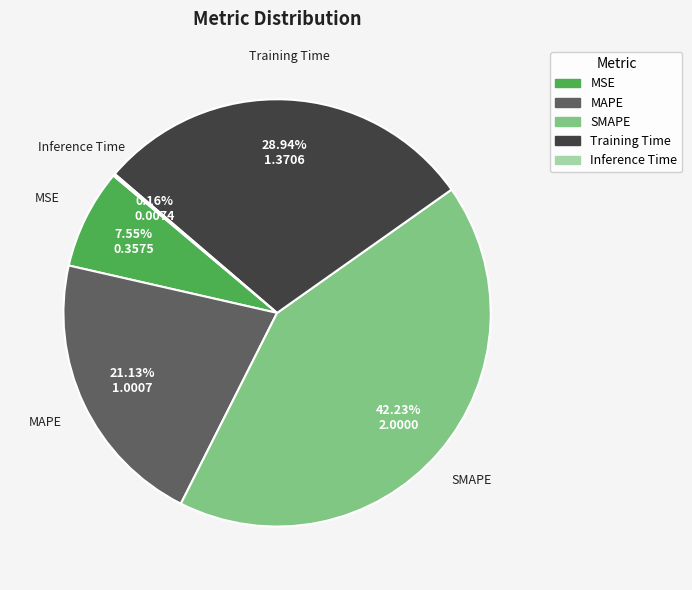

Does SMAPE account for over 50% of the chart?

No